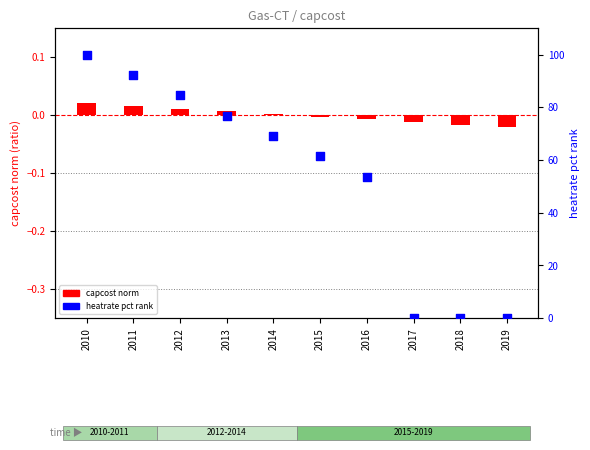

Which series reaches the maximum Y coordinate?

heatrate pct rank